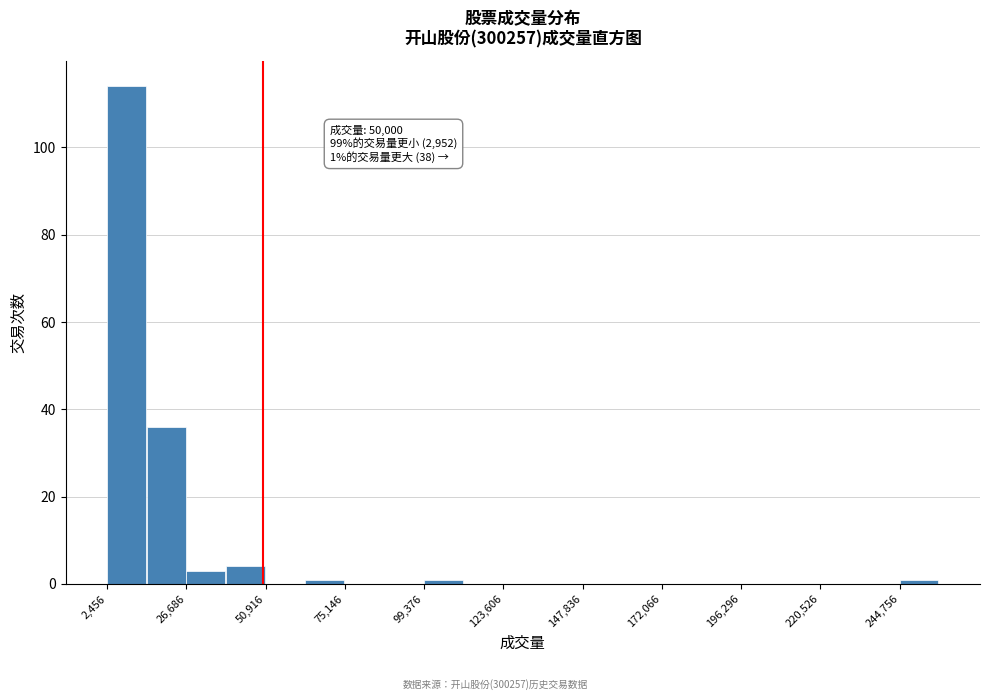

Read against the x-axis, roughly where is the centre of the tallest bar?

10000